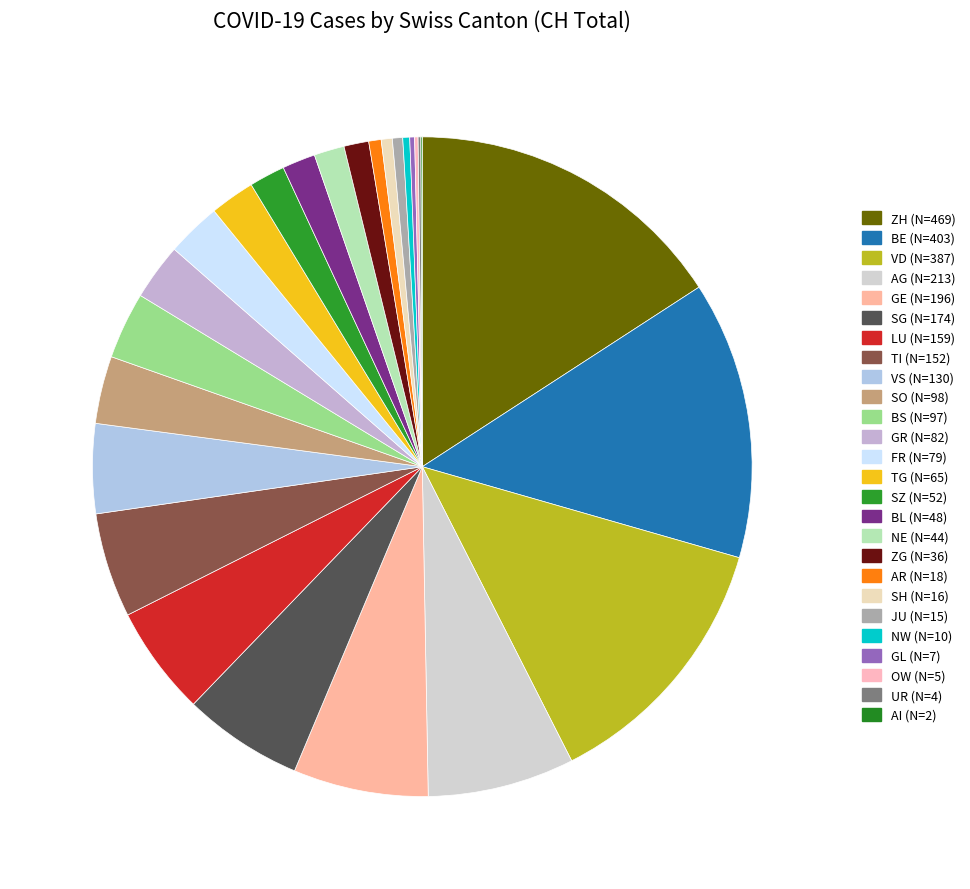

What percentage is the VS slice, to the nearest percent?

4%